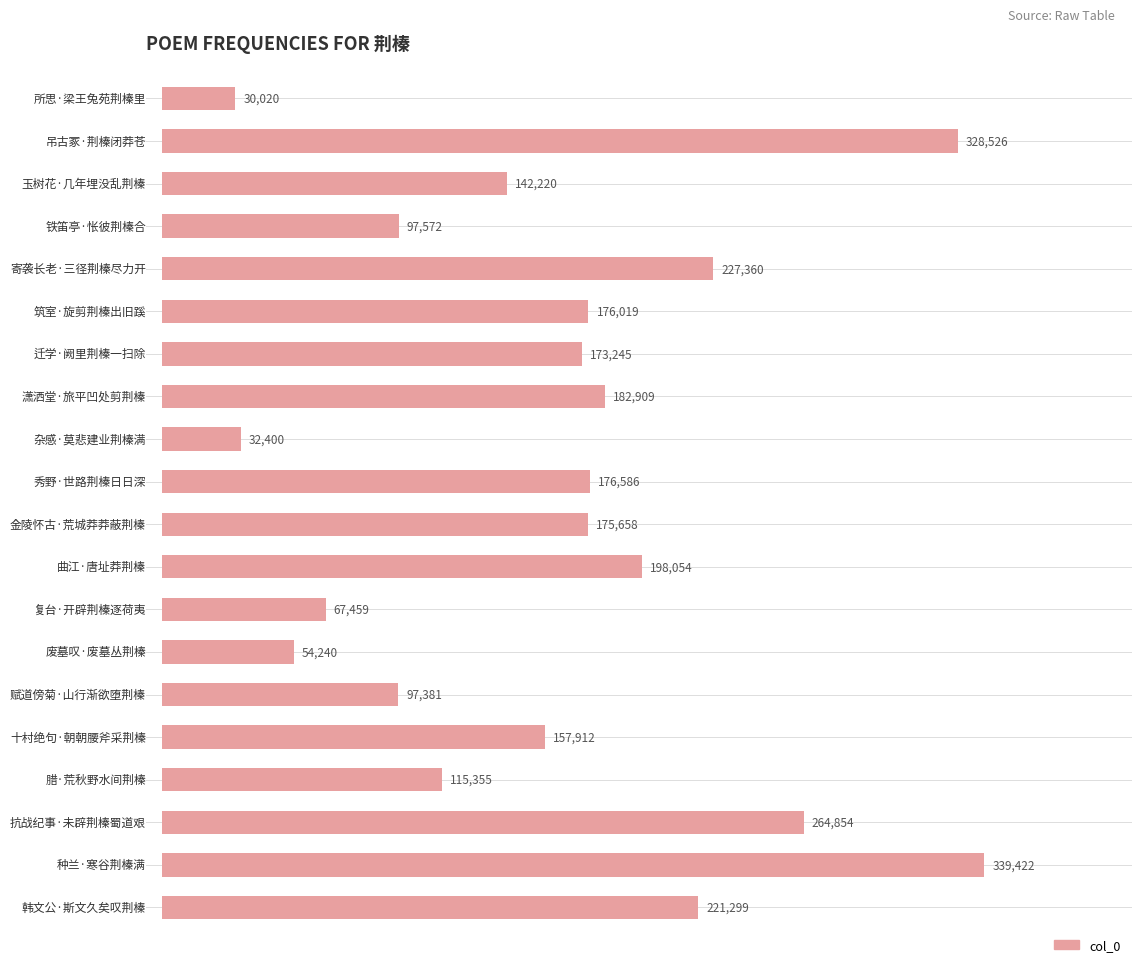

What is the smallest value displayed?

30020